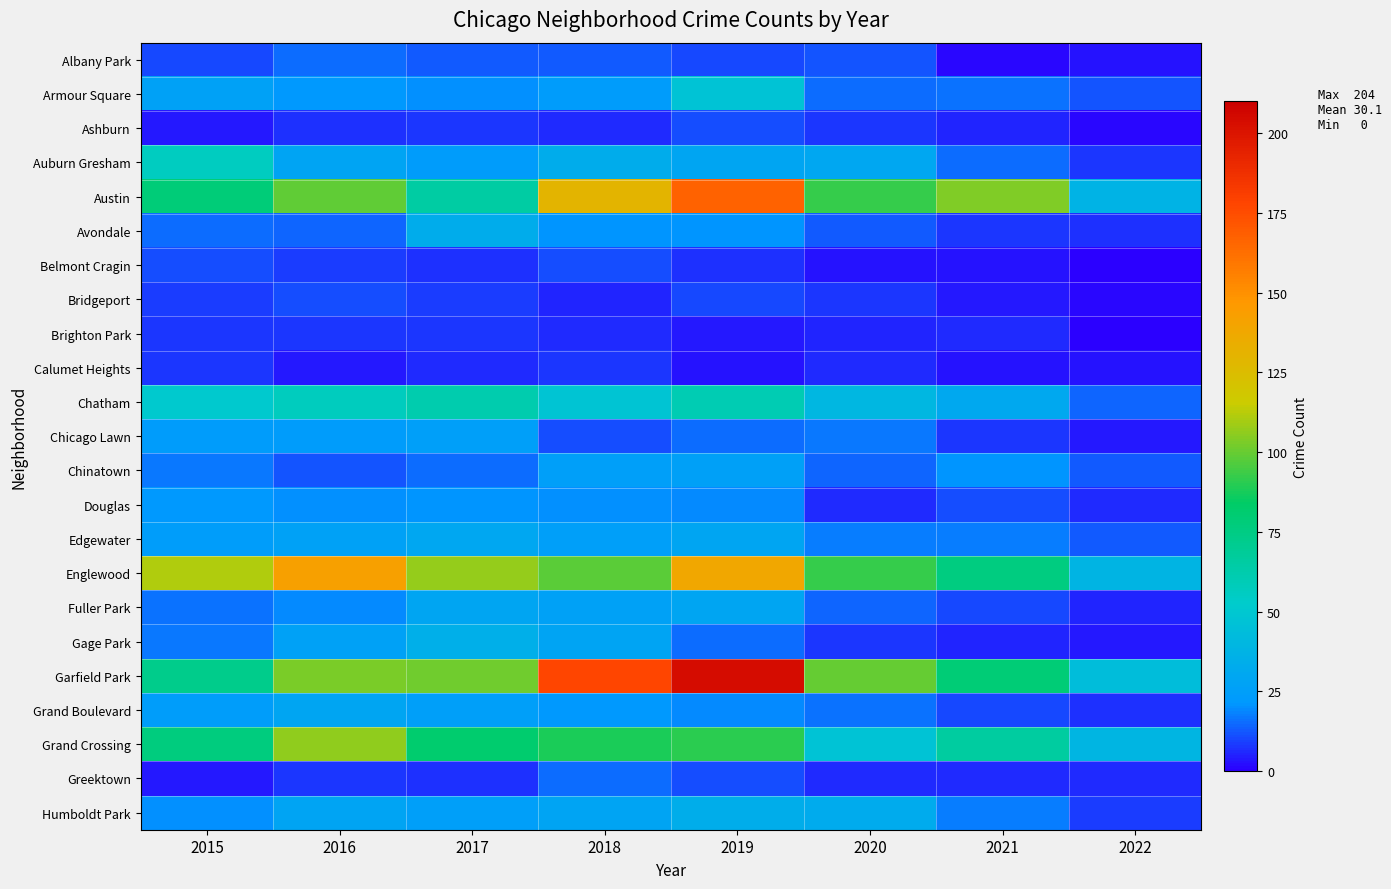

At how many categories does at least one series exceed 157?

2